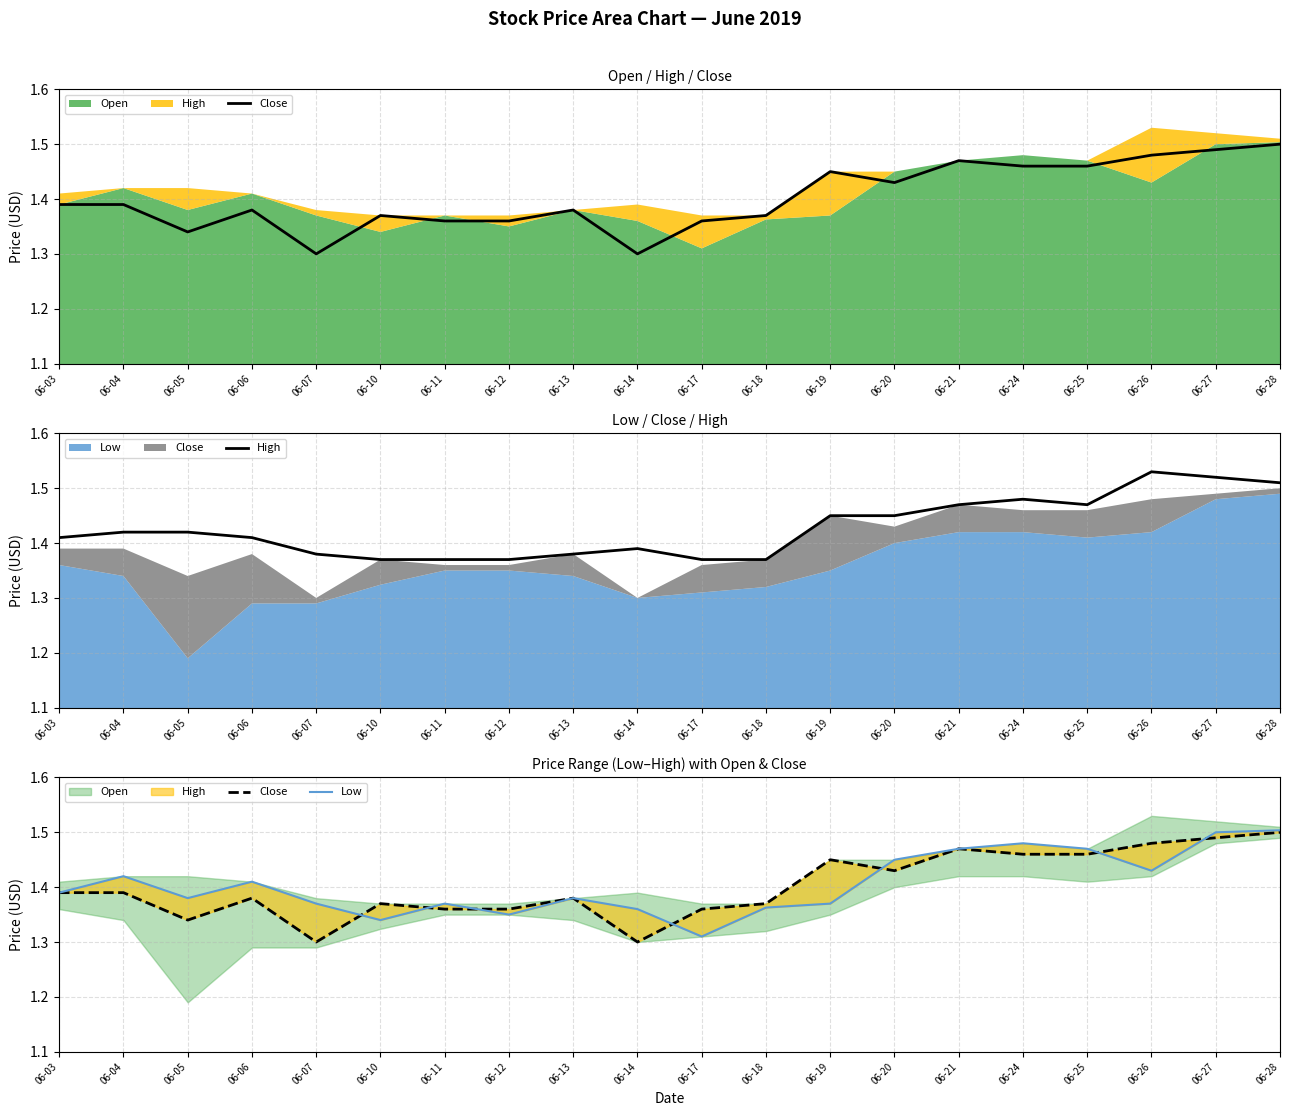

True or false: Low and High cross at least once.

False